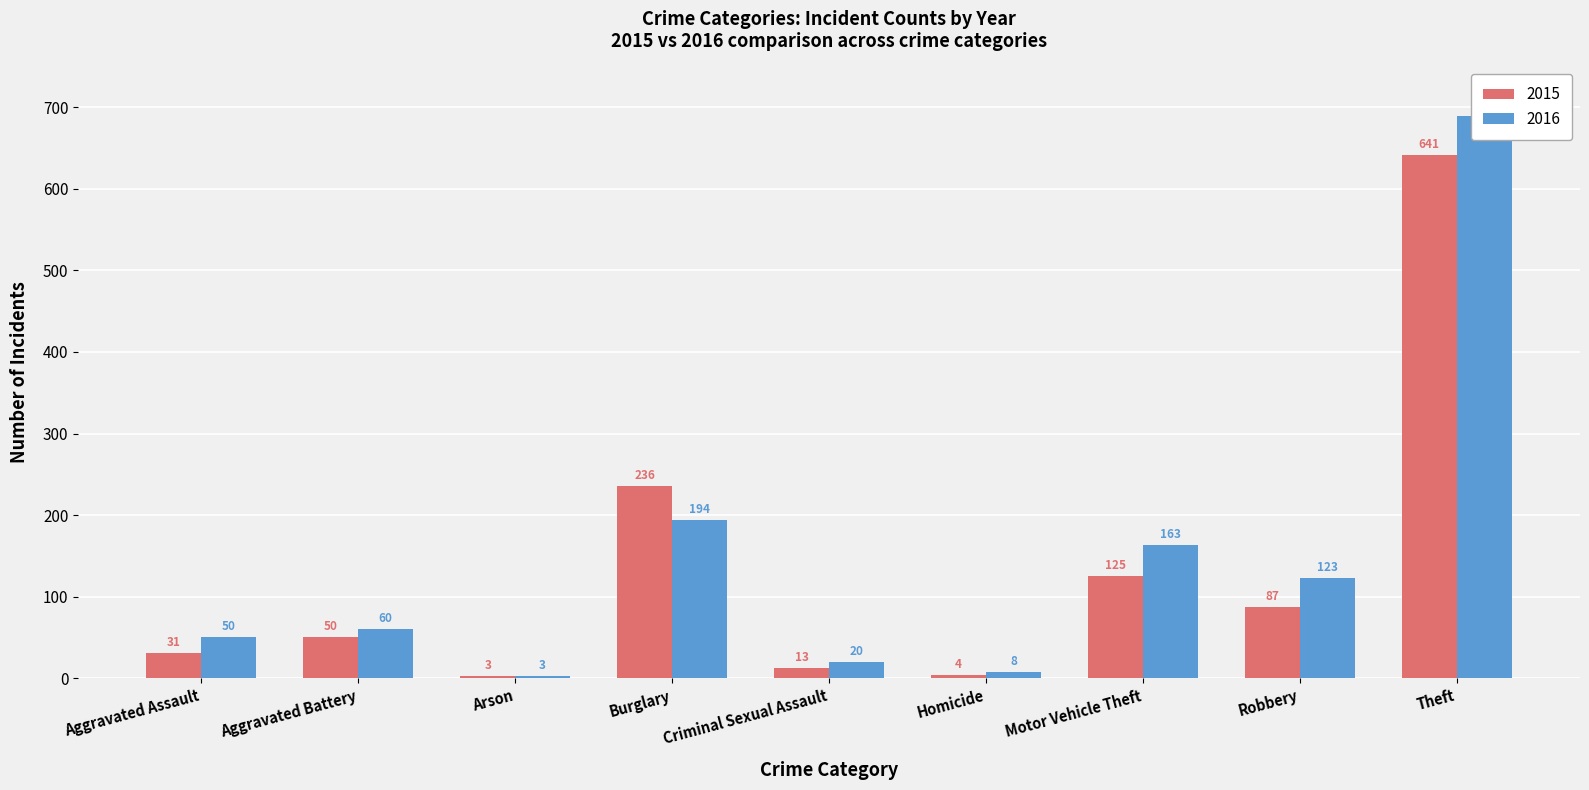

What is the lowest value of the 2016 series?

3